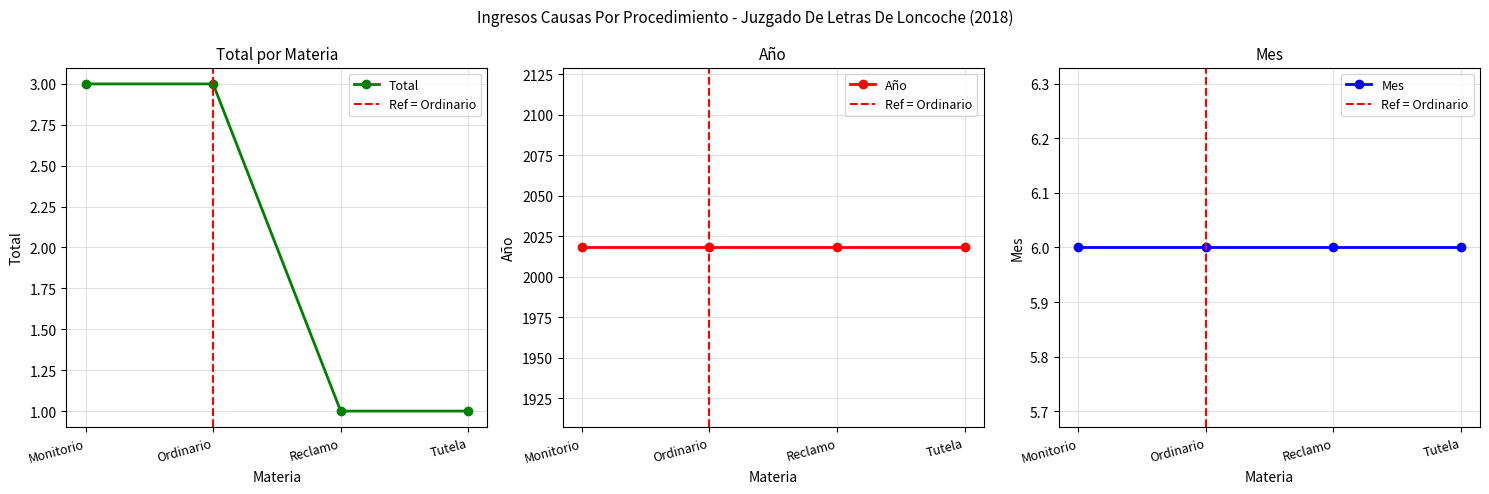

What is the total value across all series at Reclamo?

2025